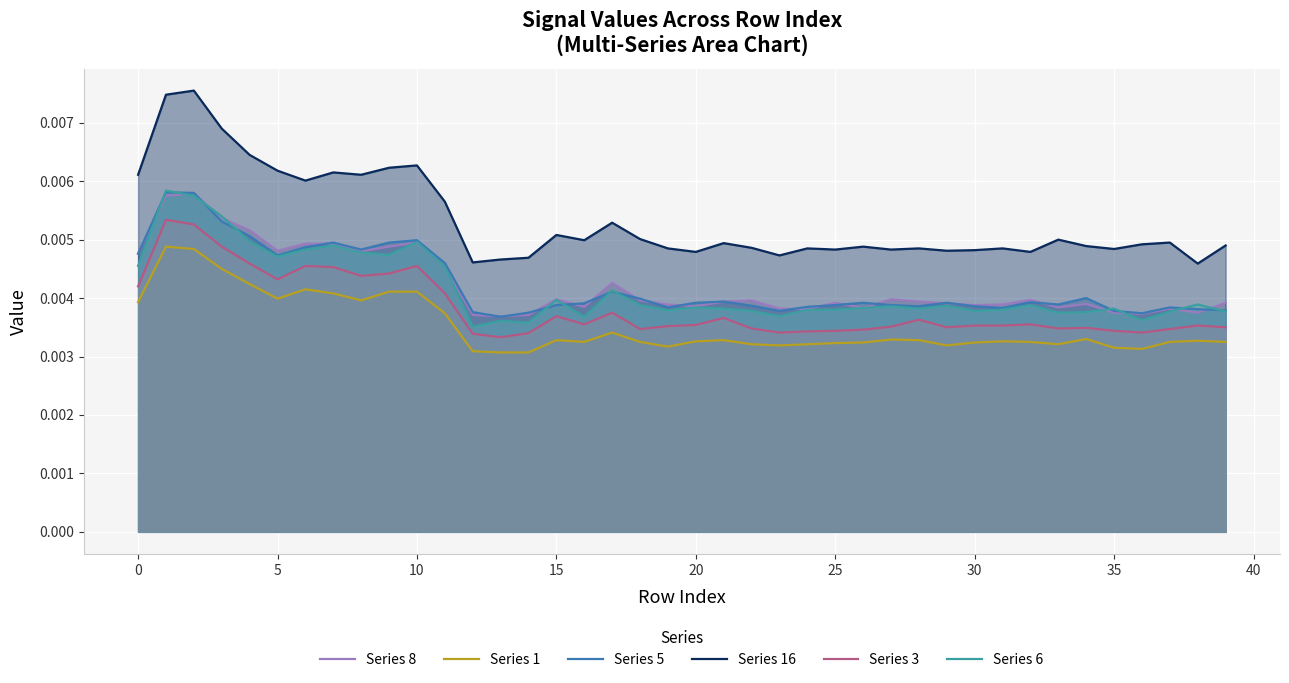

True or false: Series 6 and Series 16 intersect in this chart.

False